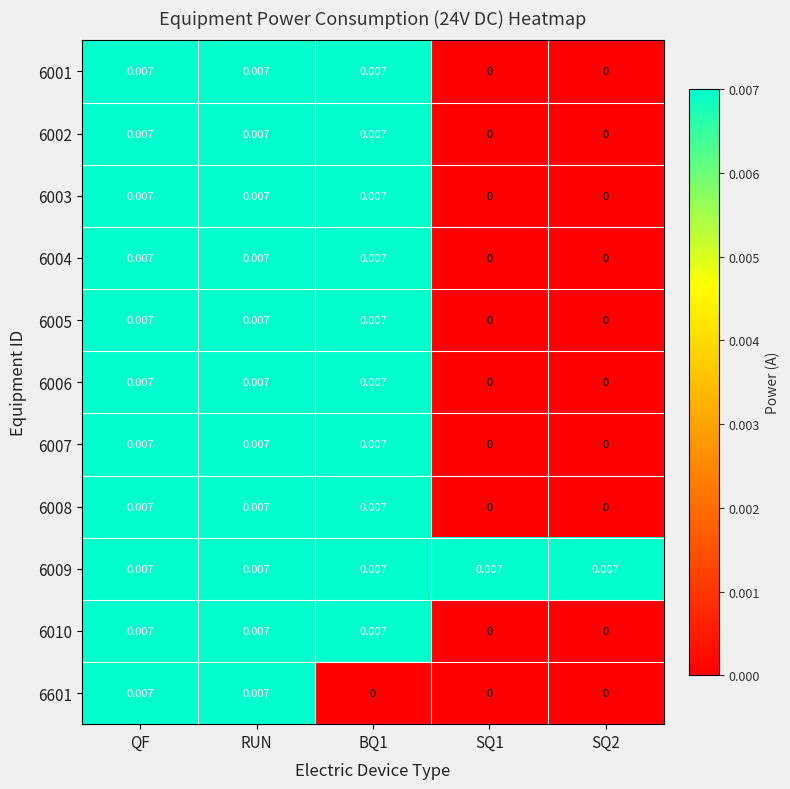

How many data points does each series have?

5